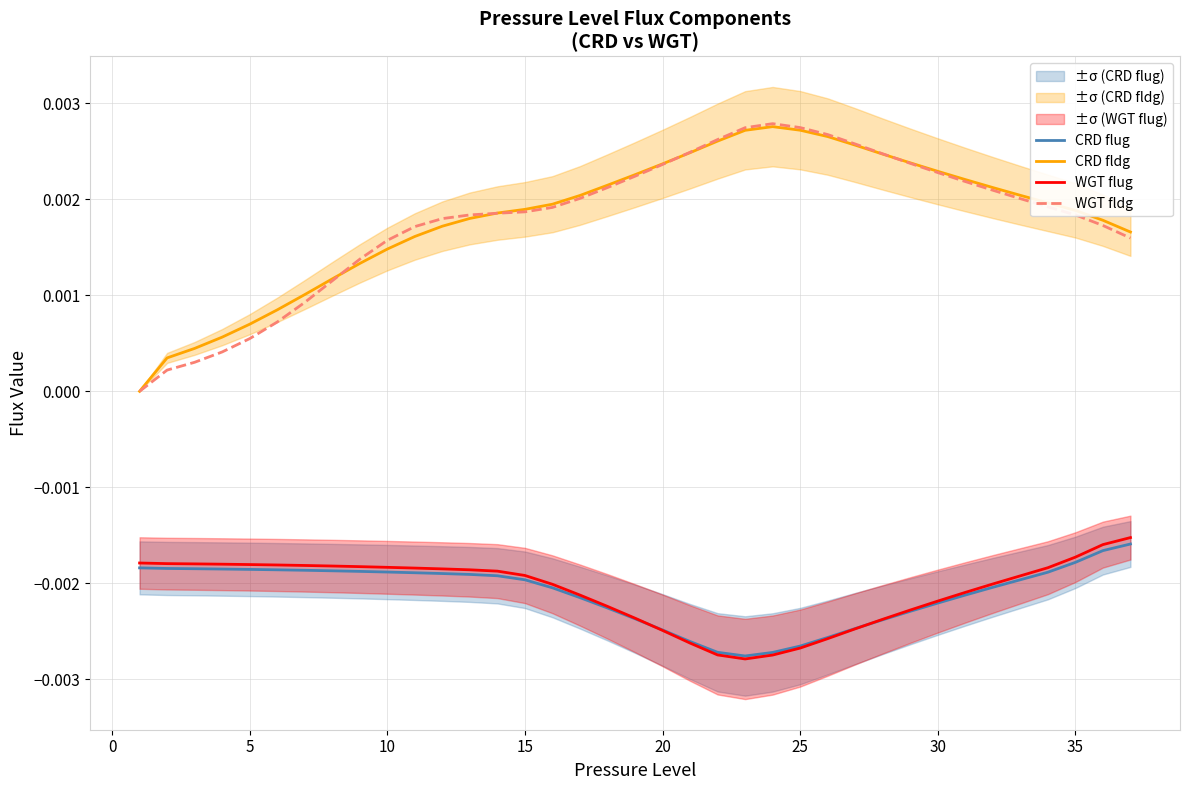

True or false: WGT flug and CRD fldg intersect in this chart.

False